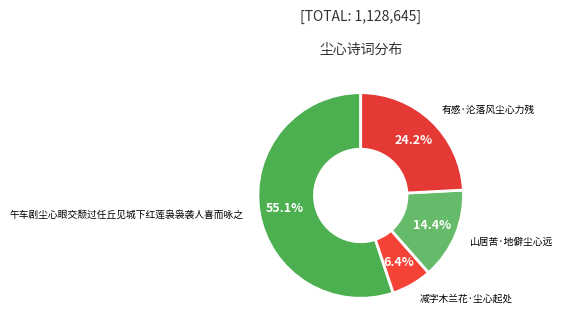

Is there a majority slice in this chart?

Yes